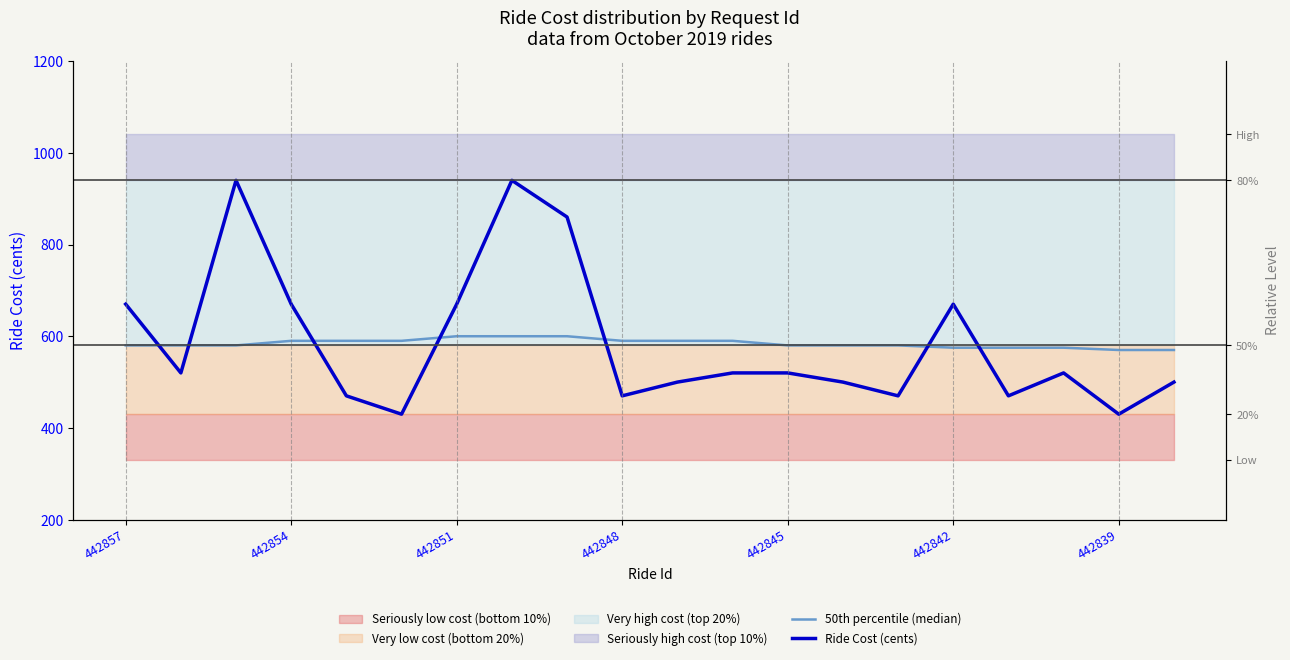

What is the sum of the Ride Cost (cents) values at 10 and 8?

1360